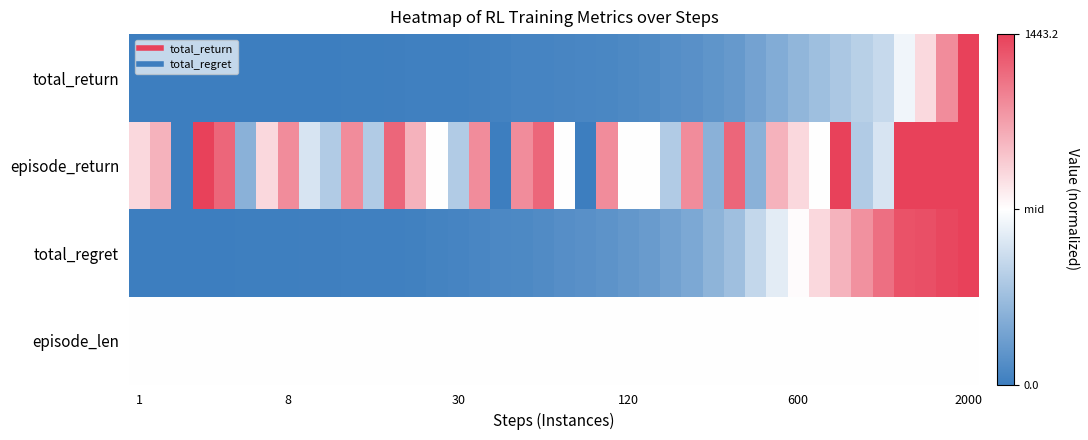

Count the number of data series in this chart.

4